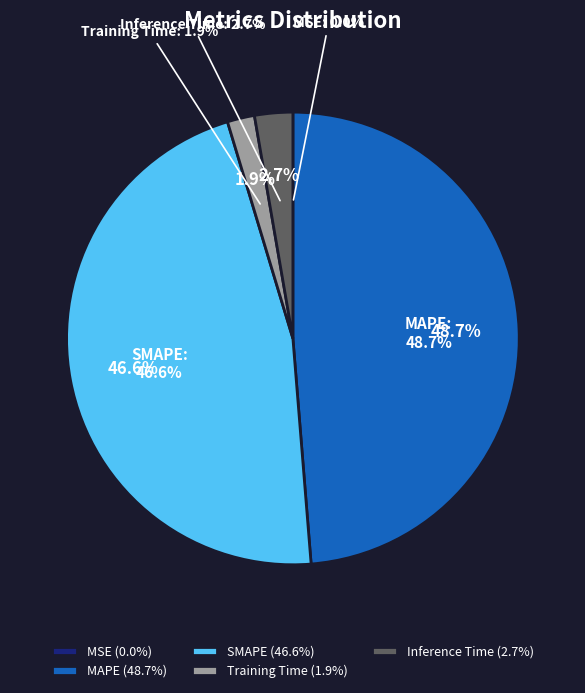

How many slices are in this pie chart?

5